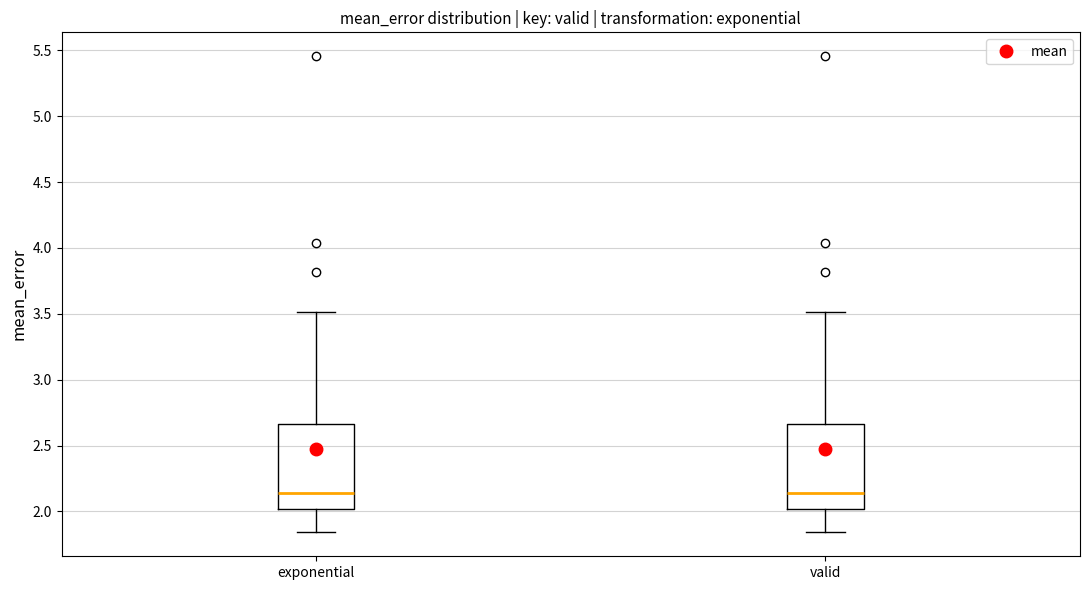

Where does the lower whisker of the box for exponential end on the y-axis? The values are not printed on the chart, so give them approximately, as read against the axis.

1.85